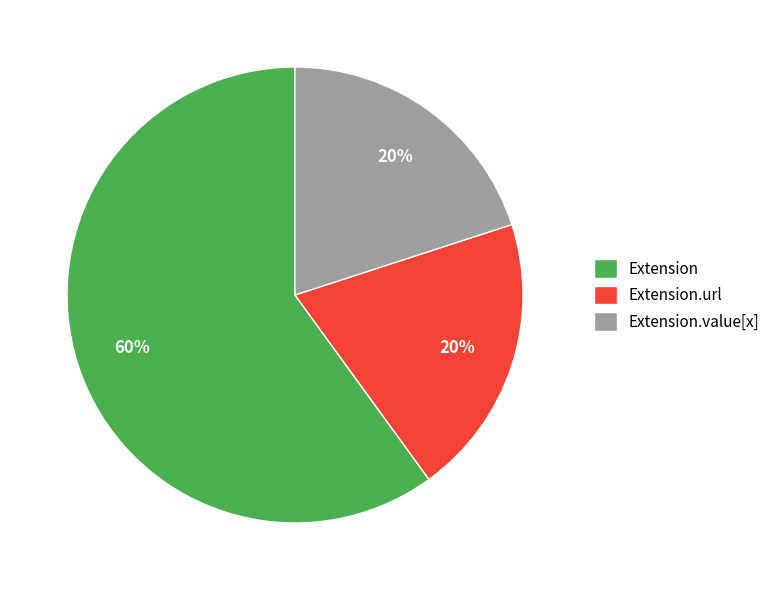

True or false: Extension.url accounts for 20% of the total.

True